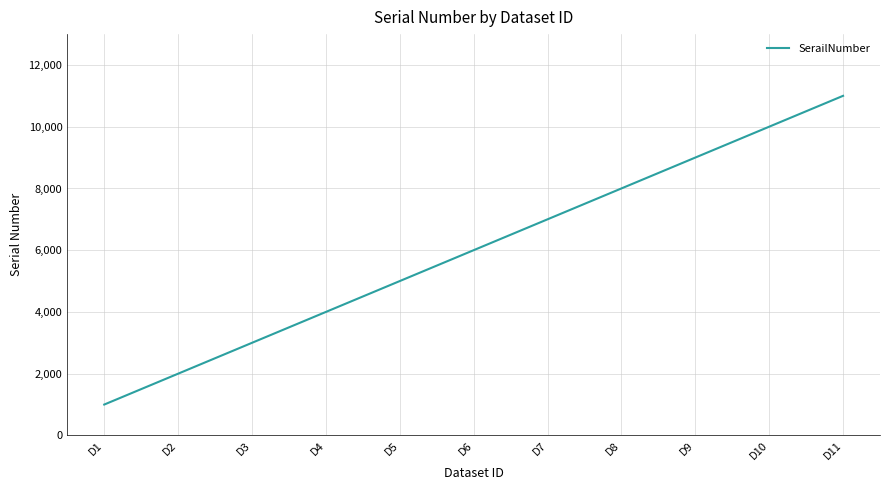

Is it true that the value at D2 is 2001?

True